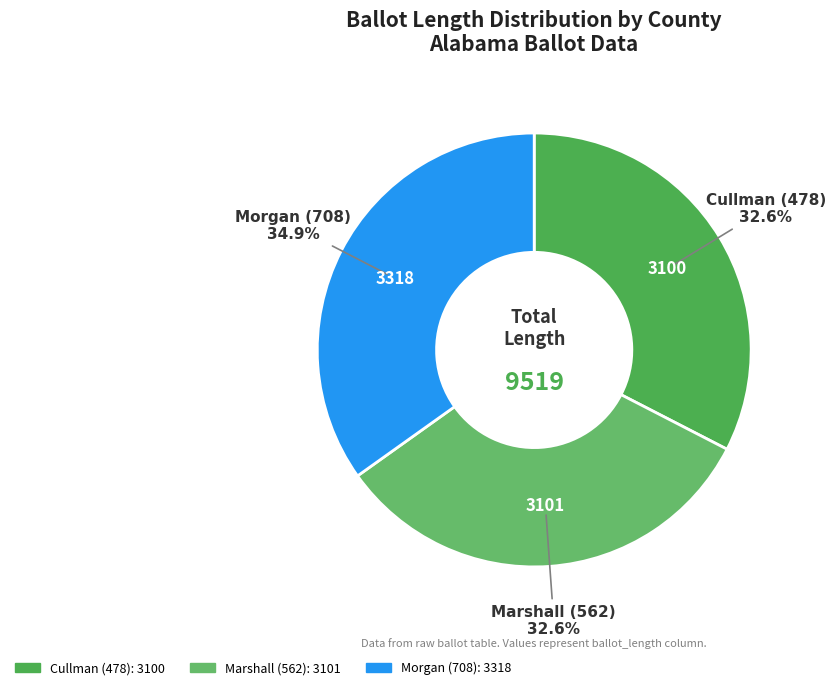

Does Cullman (478) account for over 50% of the chart?

No